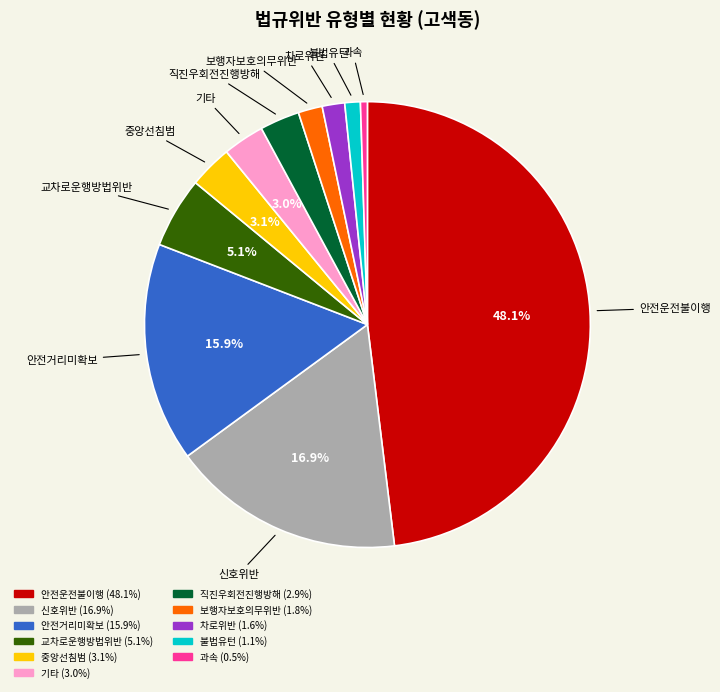

To the nearest percent, what is the average slice percentage?

9%